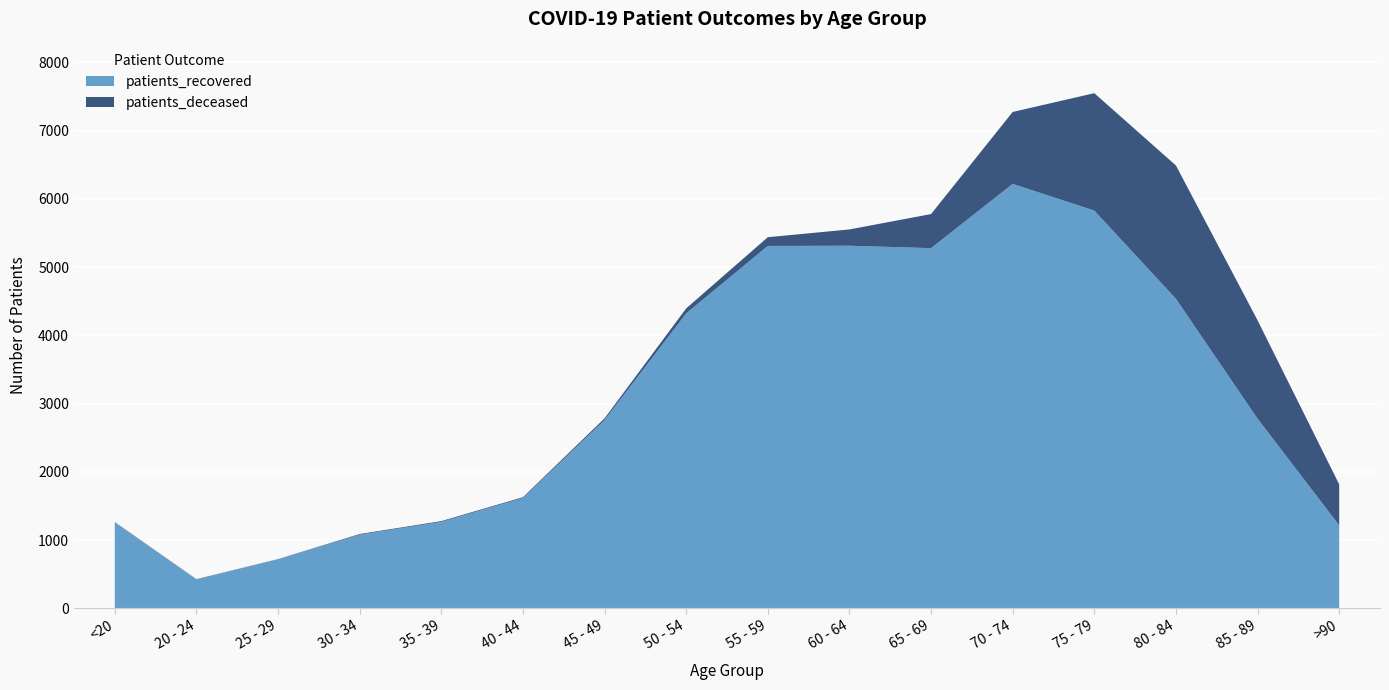

Reading left to right, list all the values displayed in this chart.

patients_deceased: 6	3	2	10	11	12	25	73	128	239	499	1054	1720	1953	1441	601
patients_recovered: 1258	425	720	1079	1267	1616	2758	4321	5309	5312	5277	6218	5827	4535	2779	1216